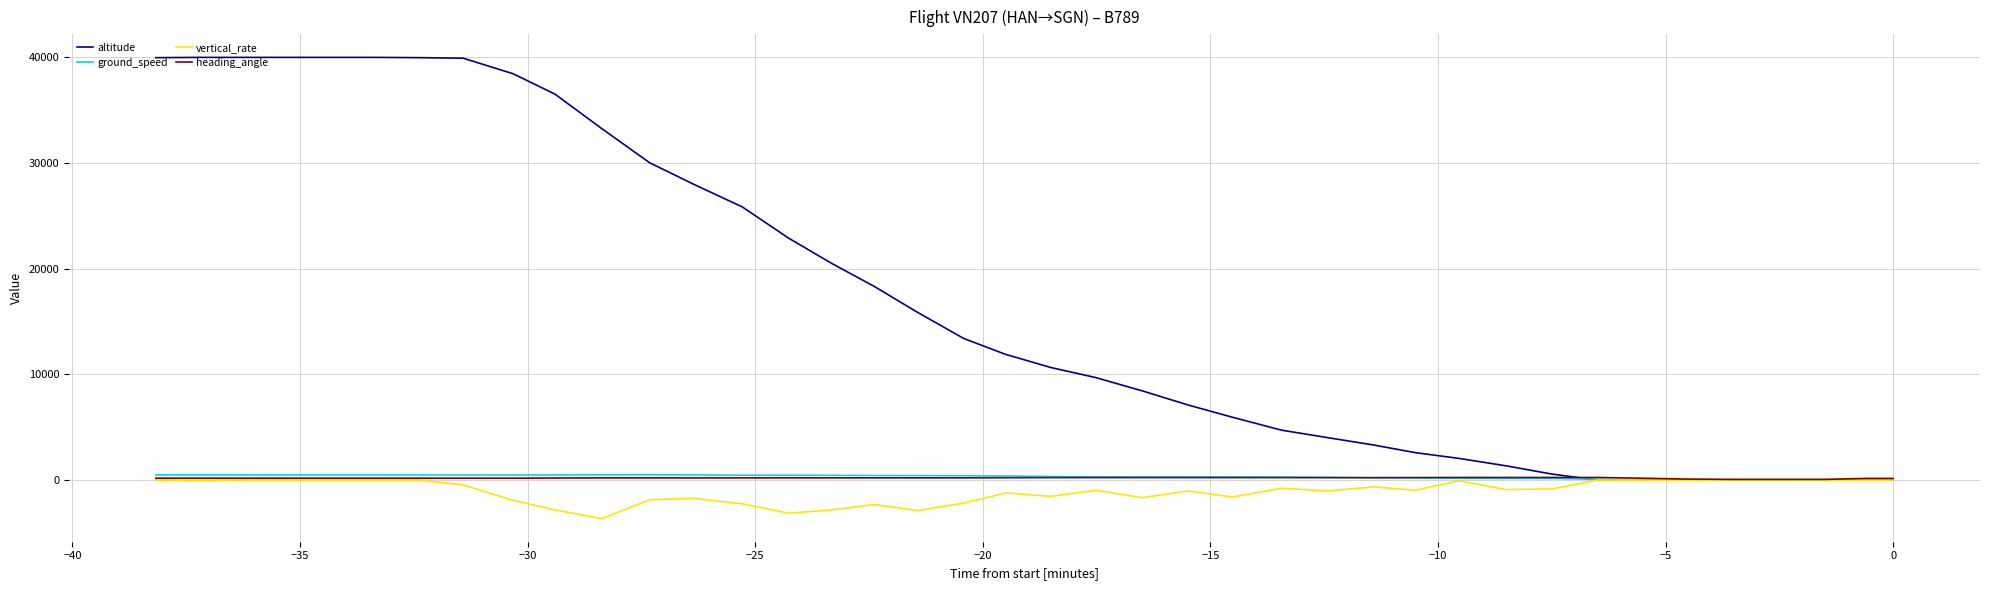

True or false: vertical_rate has more than 2 points higher than both neighbors.

True